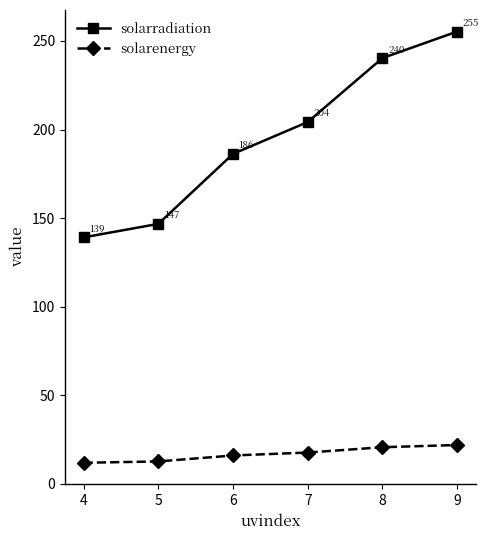

At which category does the chart reach its minimum across all series?

4